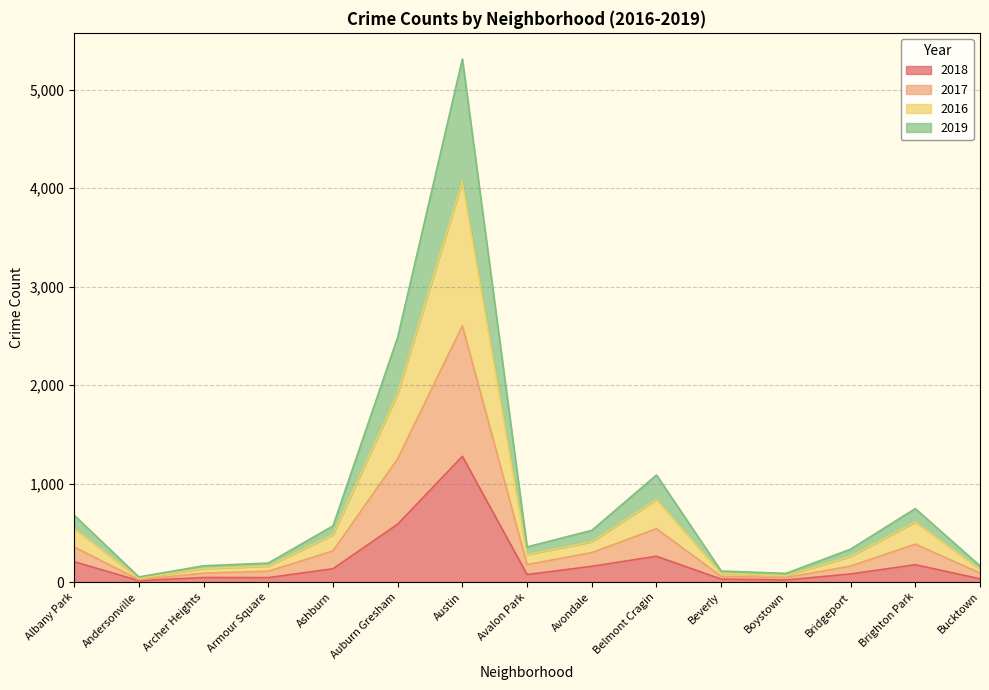

At which category is the sum across all series the highest?

Austin